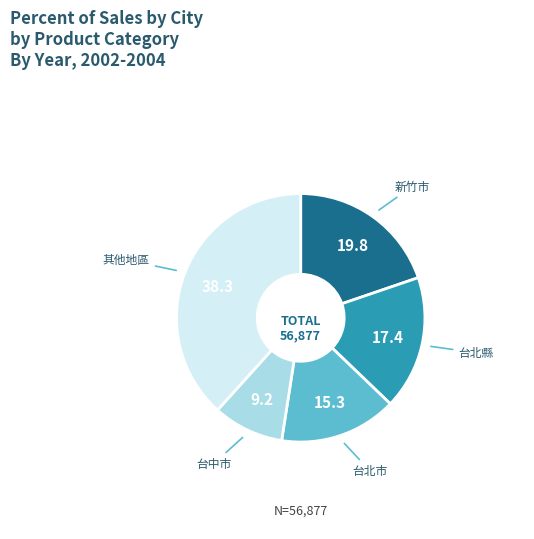

Is there any slice that represents more than half of the pie?

No